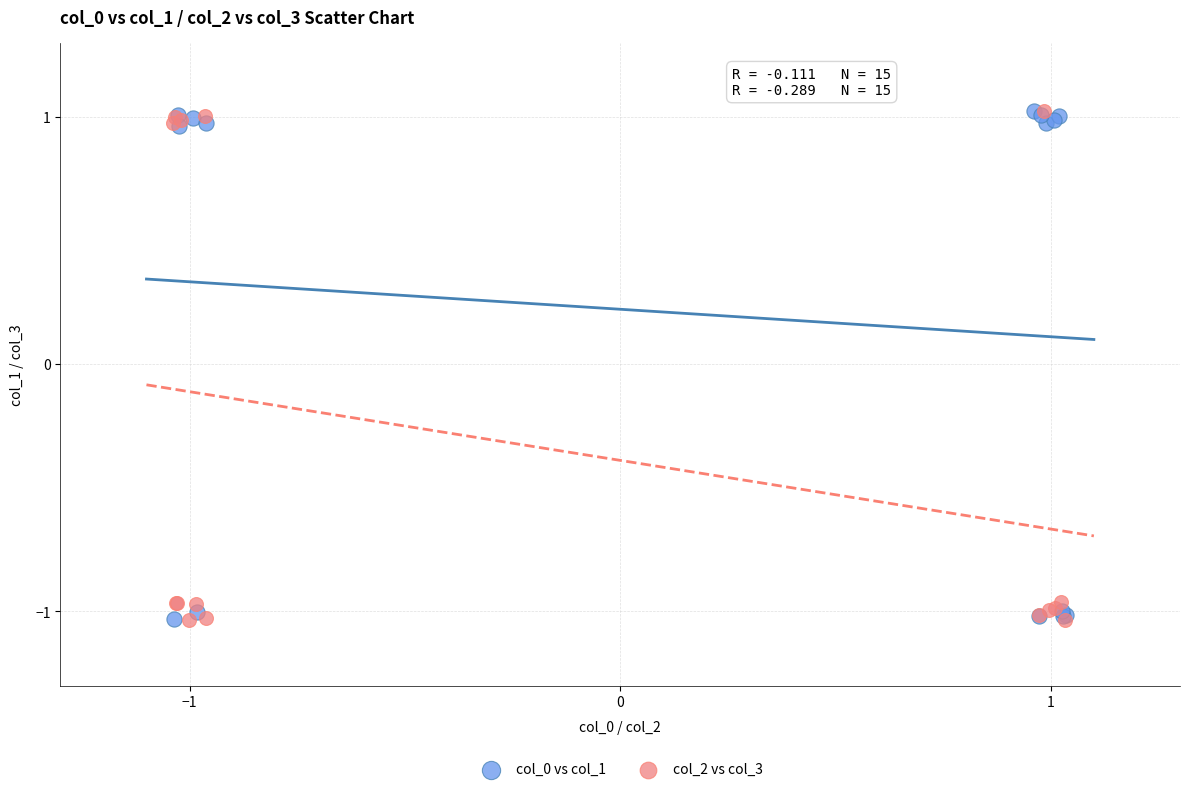

What are all the series names shown in the legend?

col_0 vs col_1, col_2 vs col_3